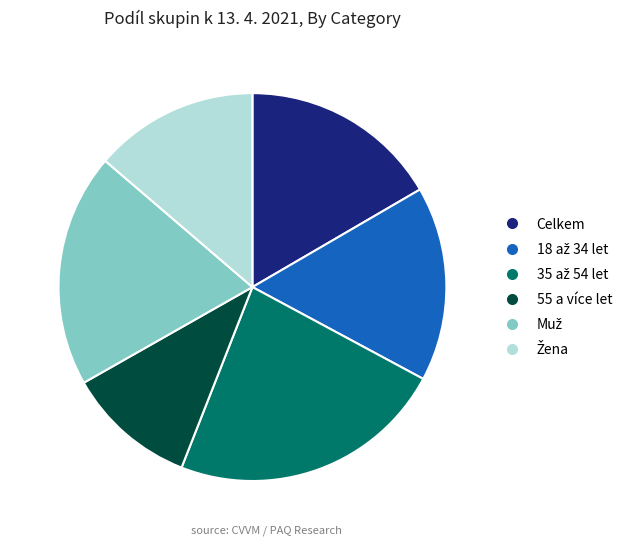

What is the smallest slice in the pie chart?

55 a více let